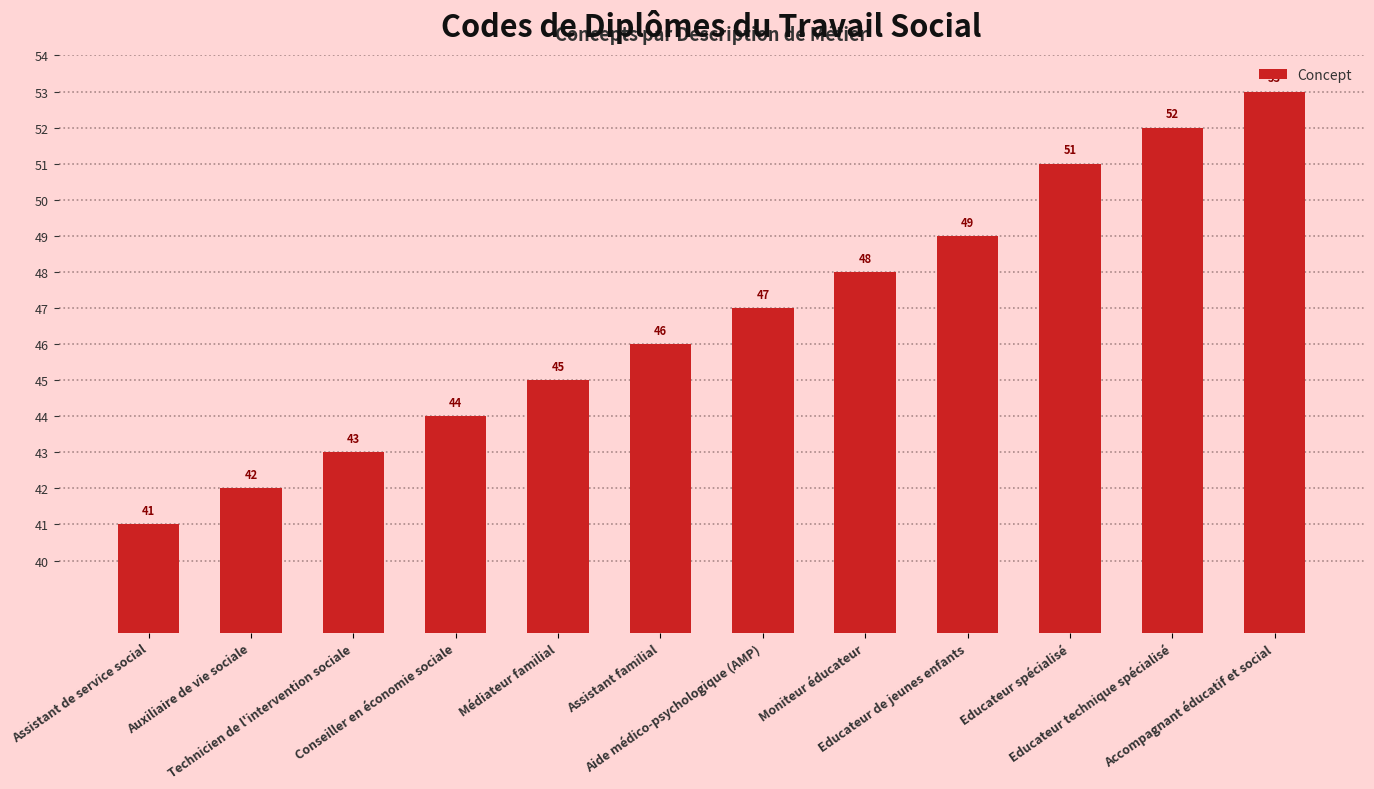

Between Médiateur familial and Assistant familial, which is larger?

Assistant familial